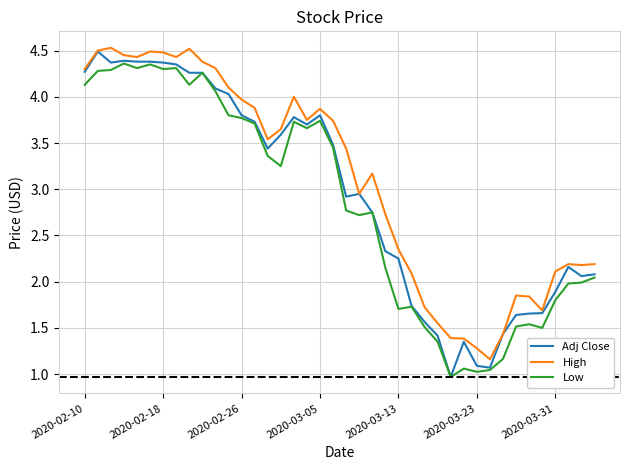

True or false: High and Low cross at least once.

False